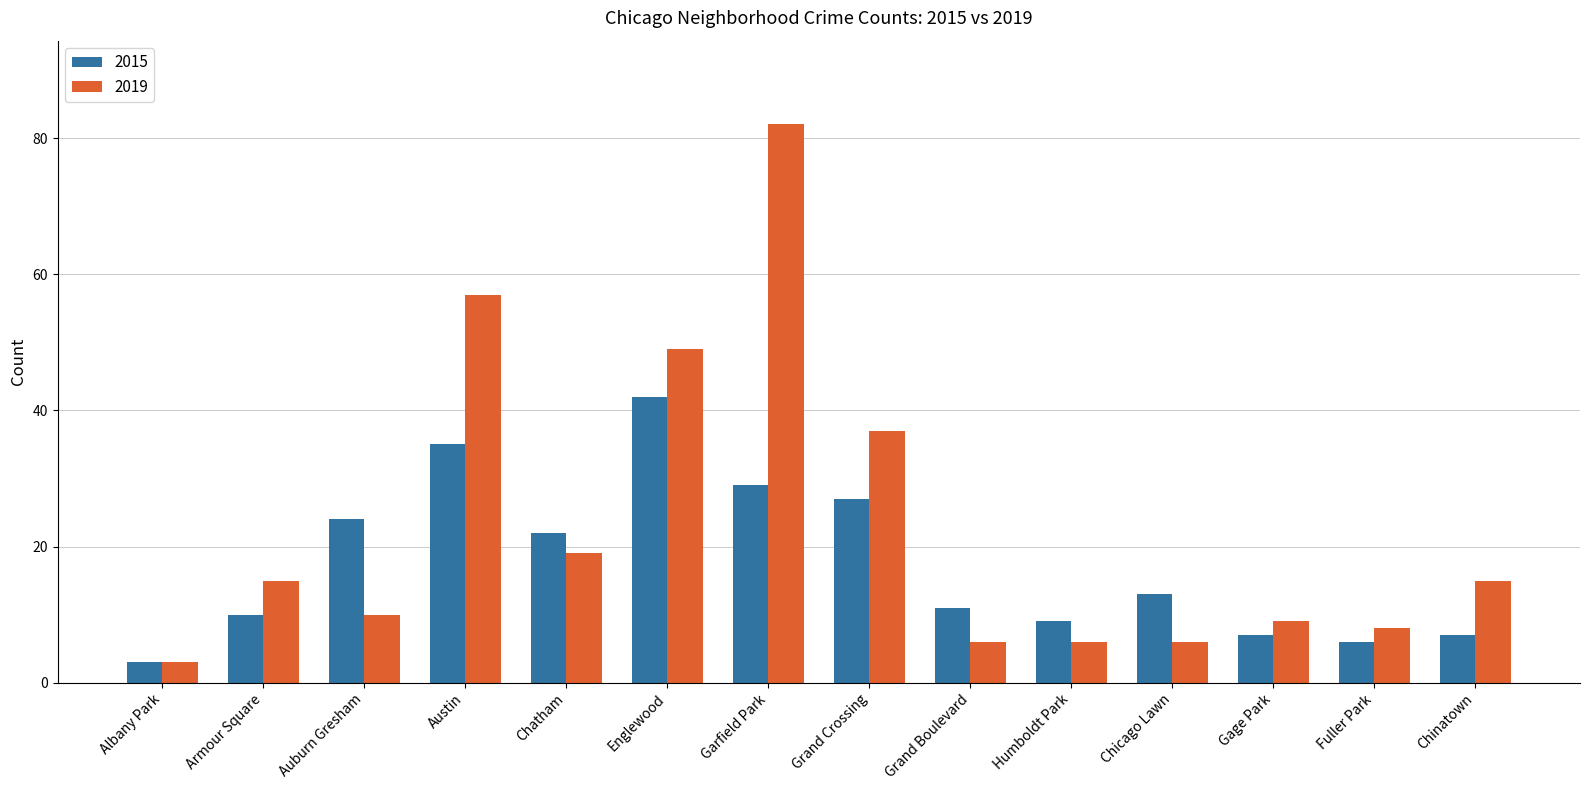

Which series has the widest spread of values?

2019